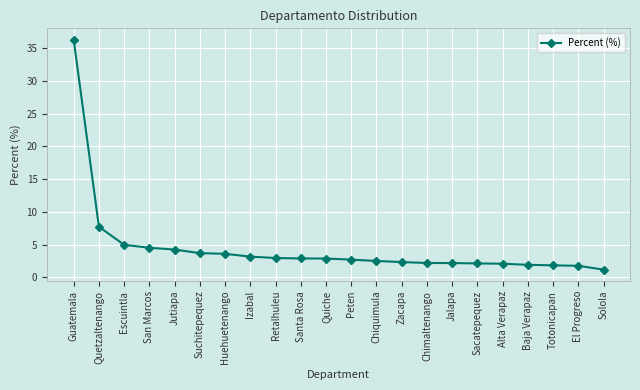

What position from the left is Suchitepequez?

6